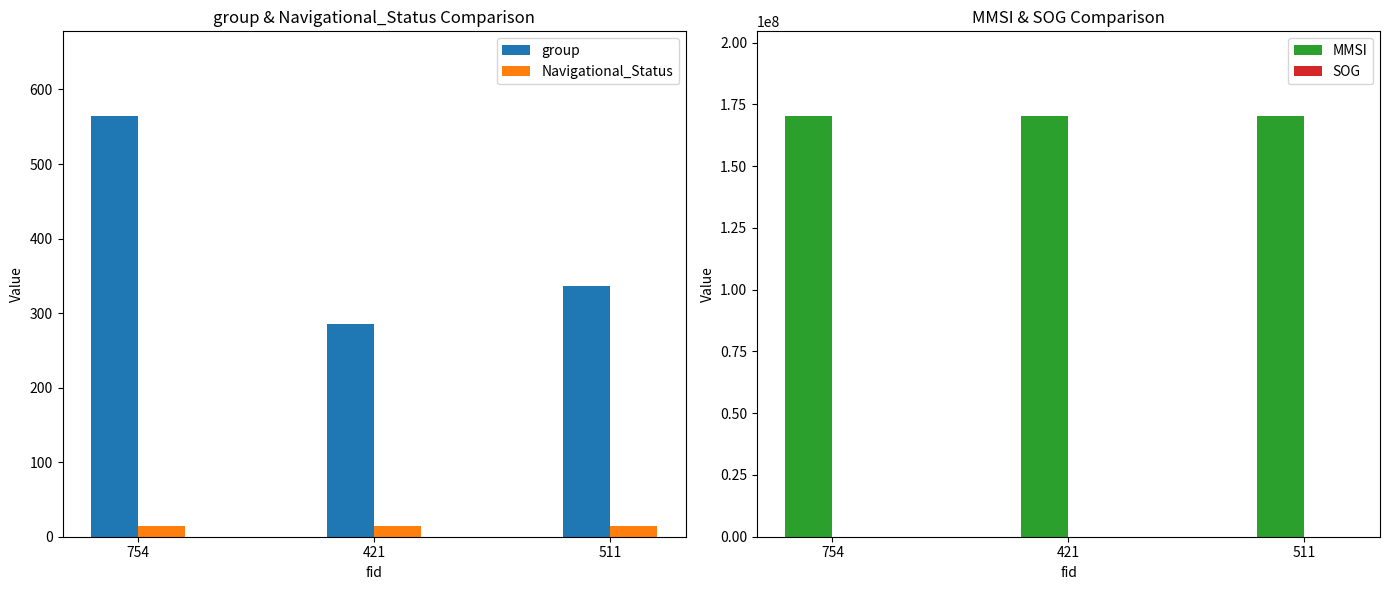

True or false: Navigational_Status has a value of 15.0 at 421.

True